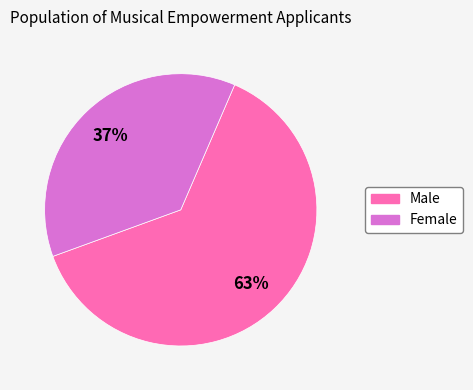

Is there a majority slice in this chart?

Yes